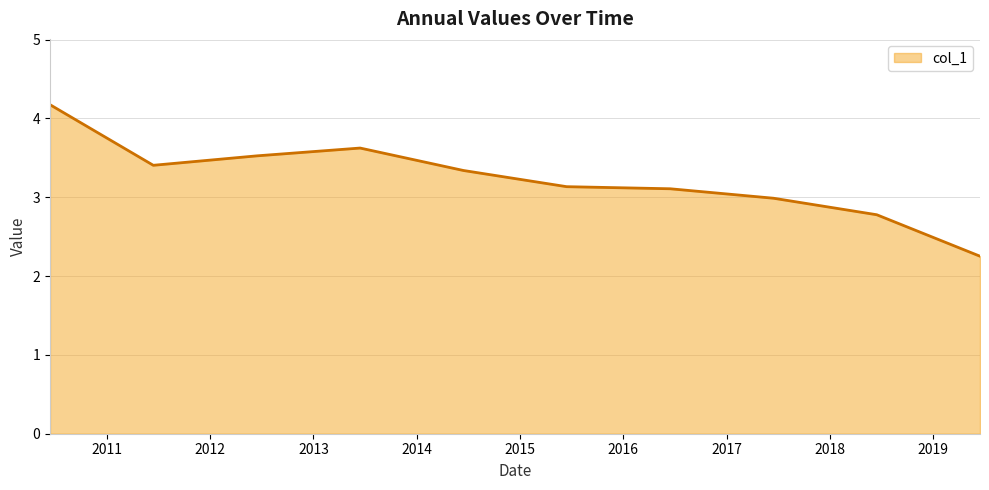

What is the difference between the second highest and second lowest values?

0.8